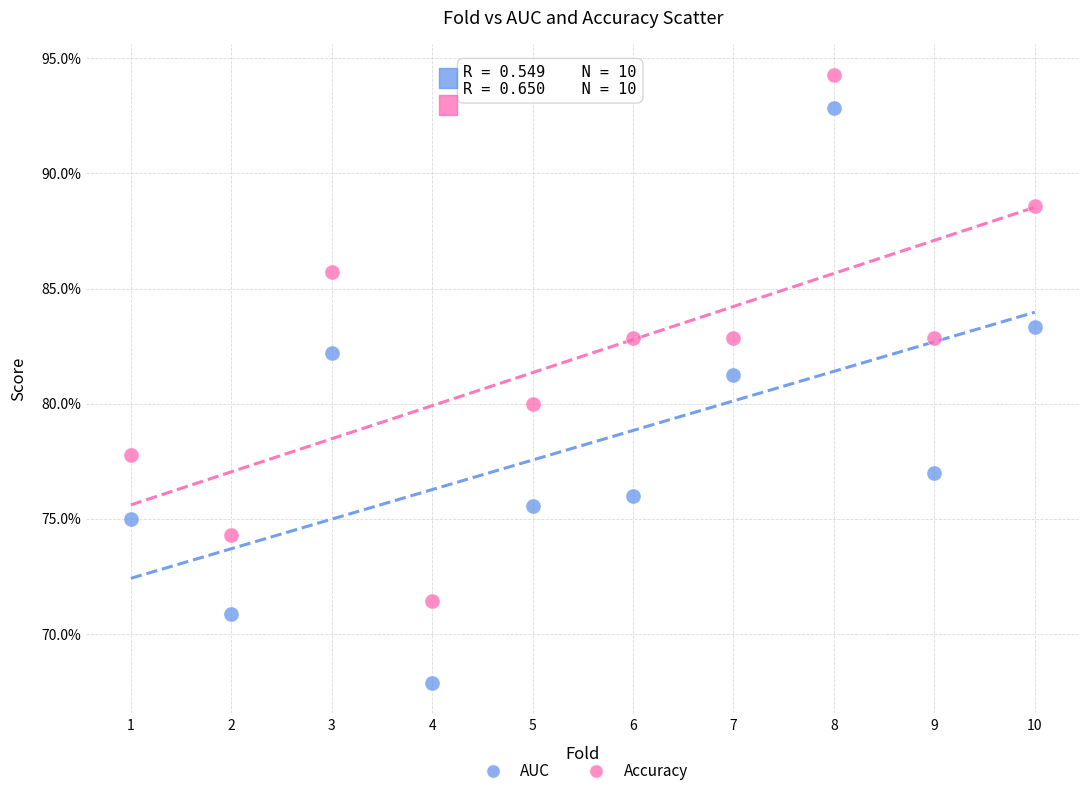

Which series contains the highest Y value?

Accuracy